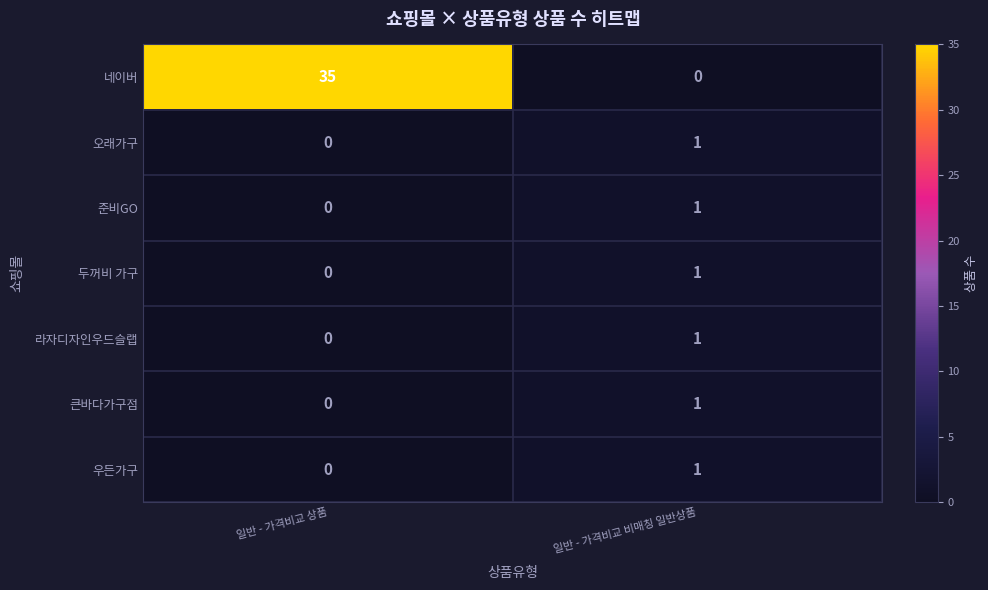

The 큰바다가구점 series shows 0 at 일반 - 가격비교 상품. True or false?

True